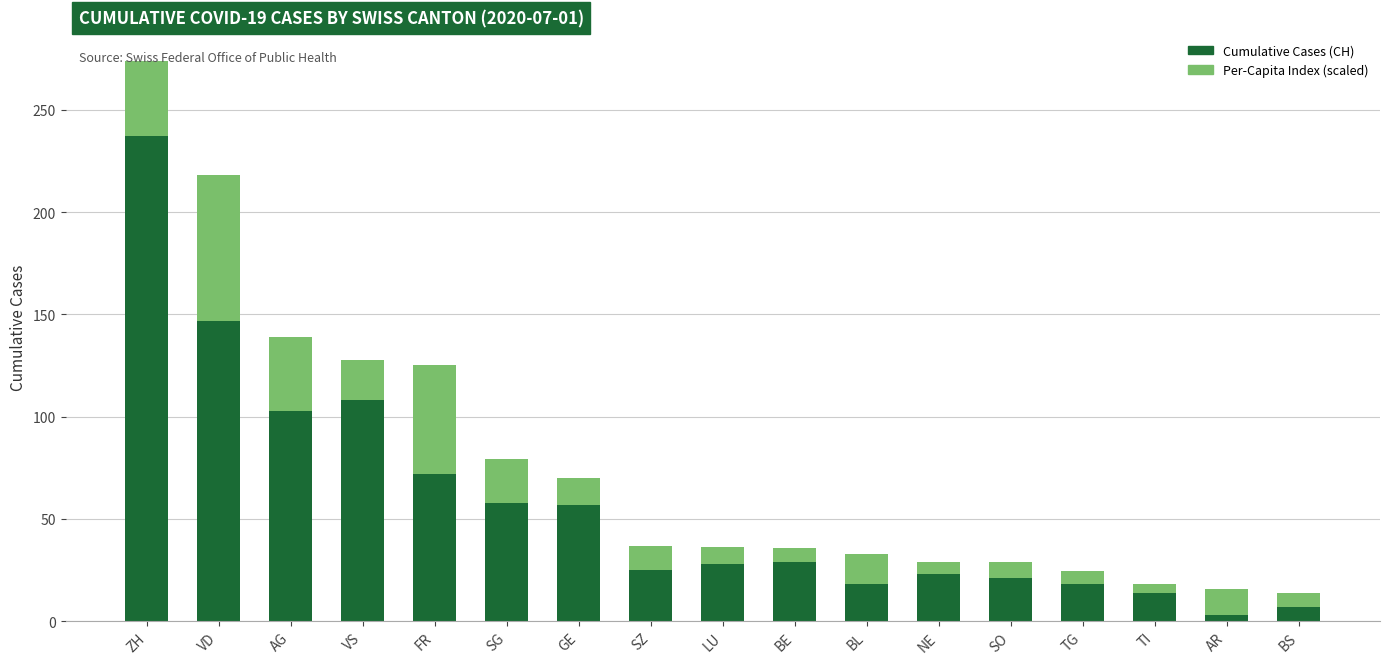

What is the total value across all series at VD?

218.1